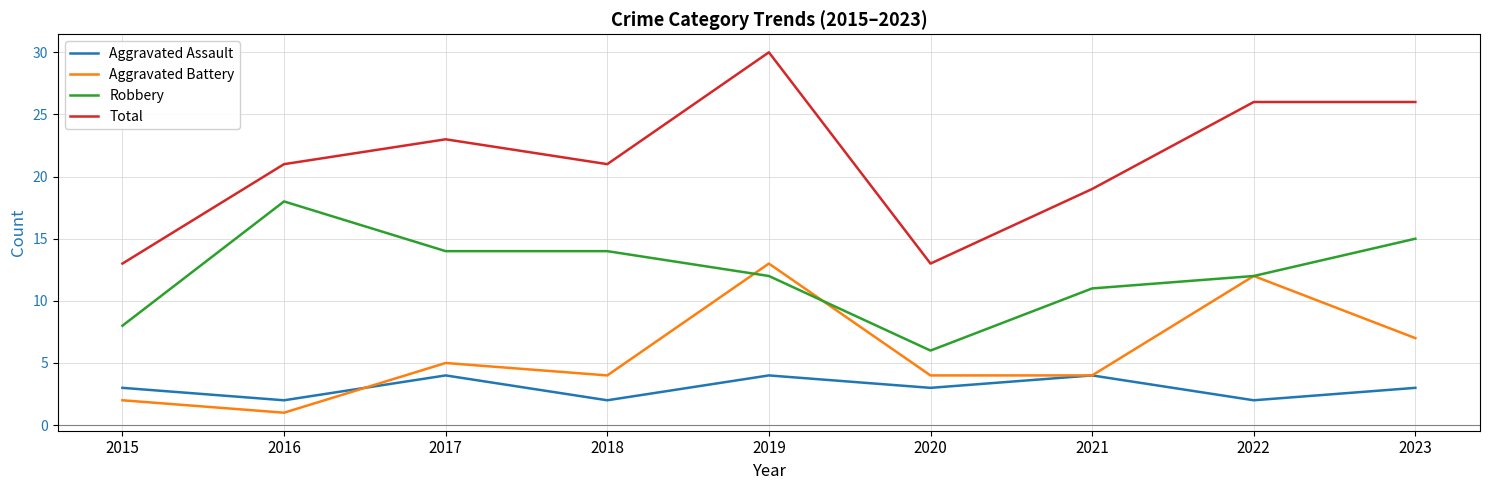

What is the greatest value displayed?

30